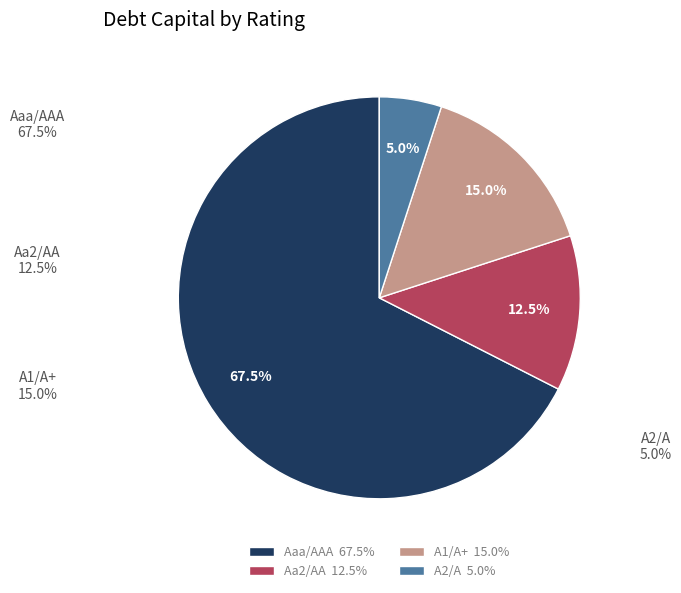

How many segments does this pie chart have?

4